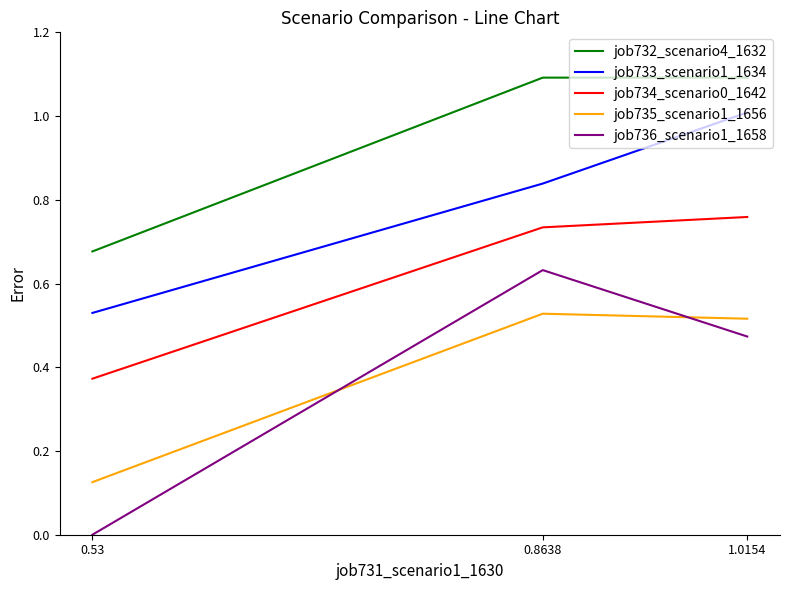

Is it true that job736_scenario1_1658 equals 0.4 at 0.8638?

False